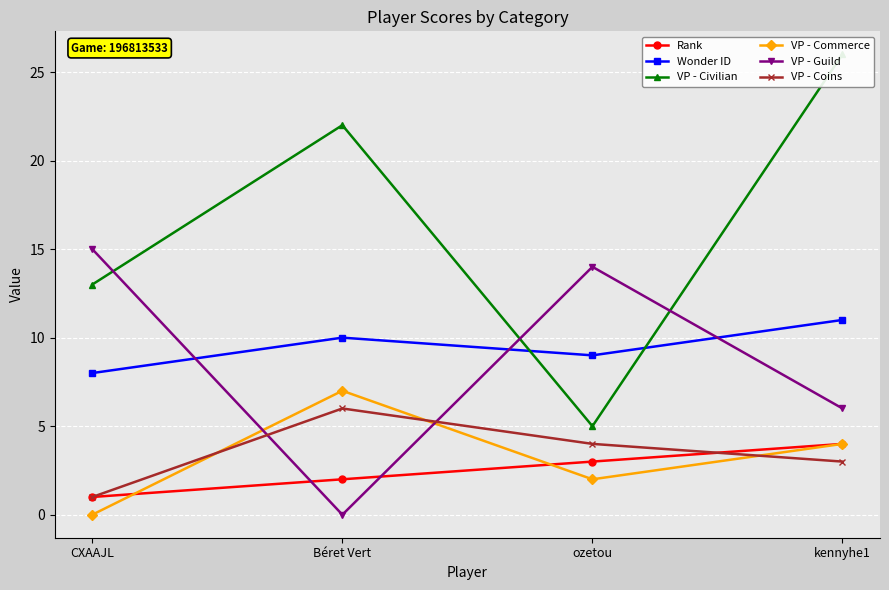

Does the chart display data point markers on the line(s)?

Yes